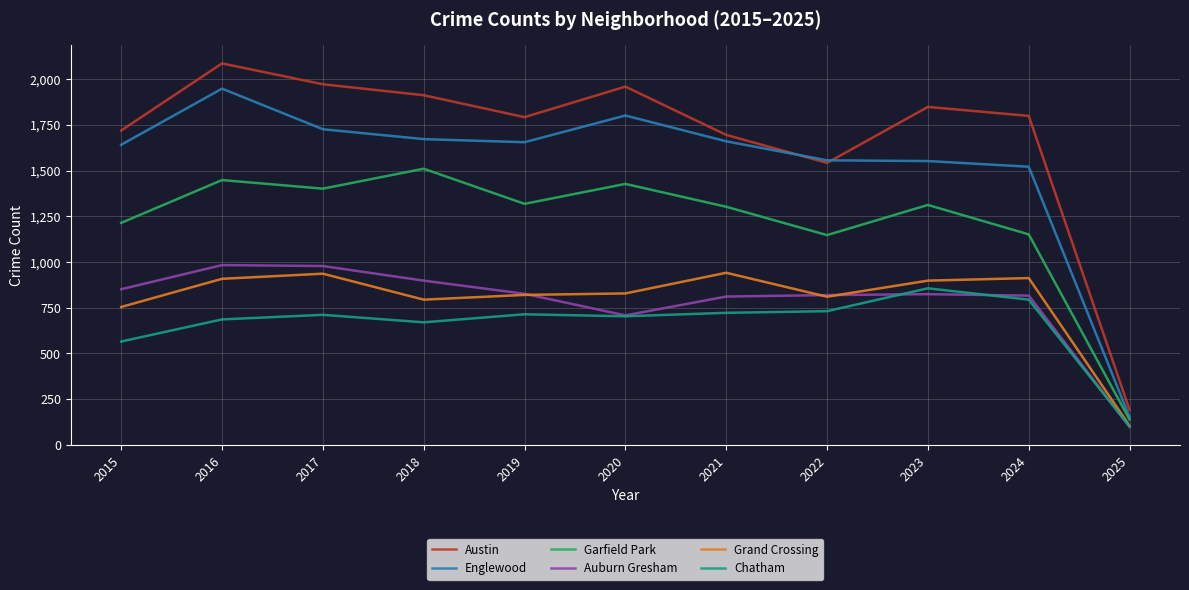

True or false: Garfield Park and Austin cross at least once.

False